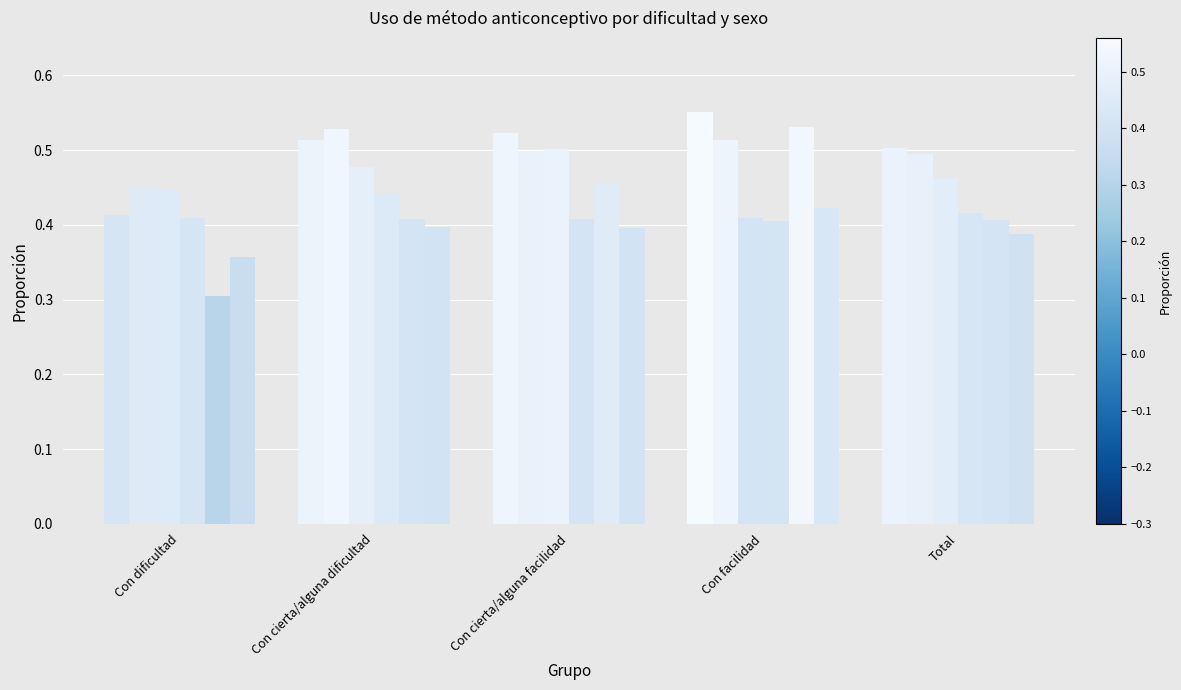

True or false: Hombre_2012 has a value of 0.9 at Con cierta/alguna dificultad.

False